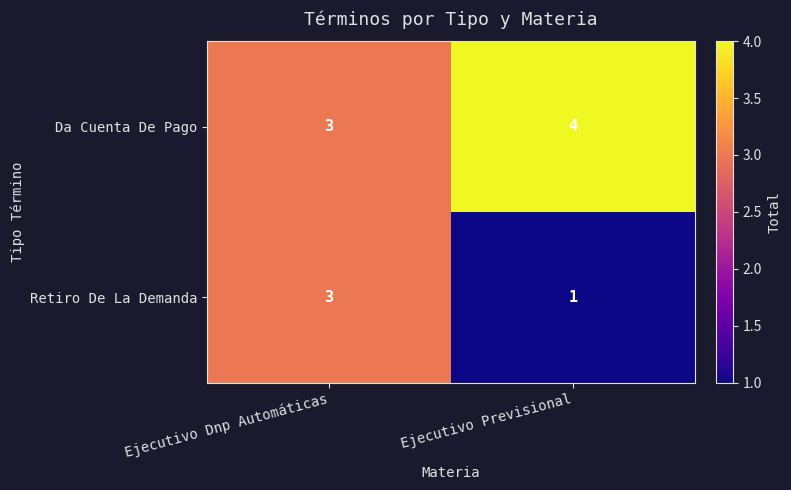

List the series in order of their overall mean, lowest first.

Retiro De La Demanda, Da Cuenta De Pago